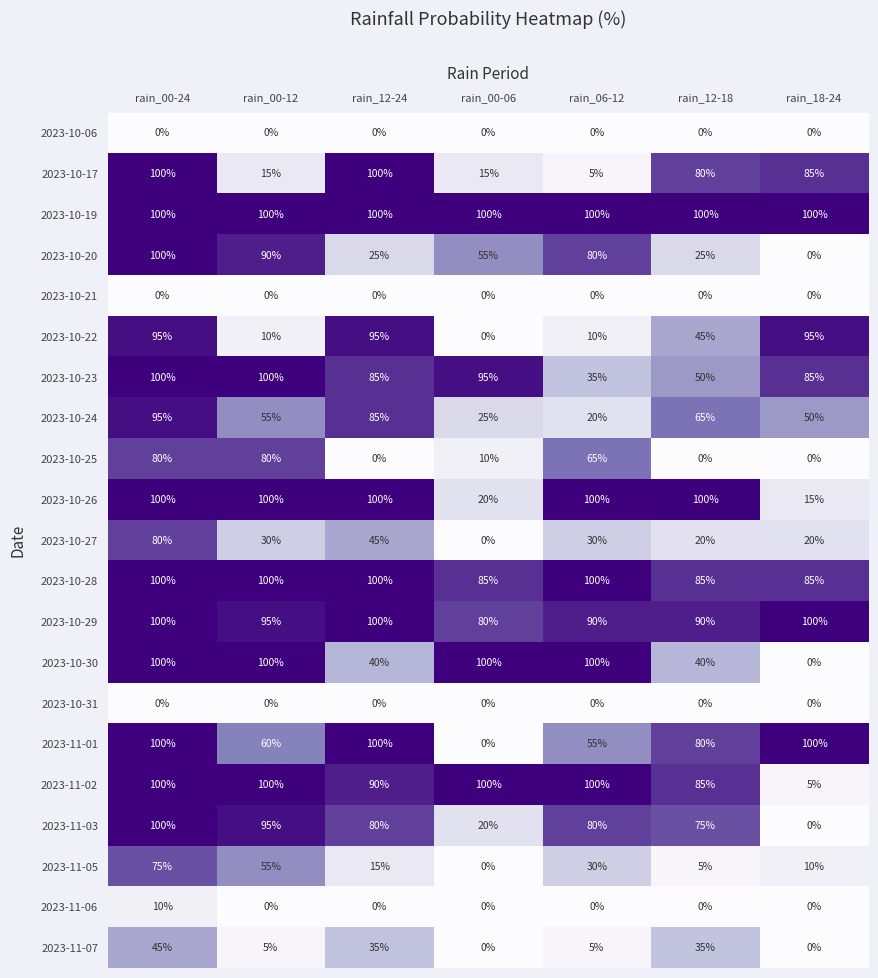

How many series are shown in this chart?

21